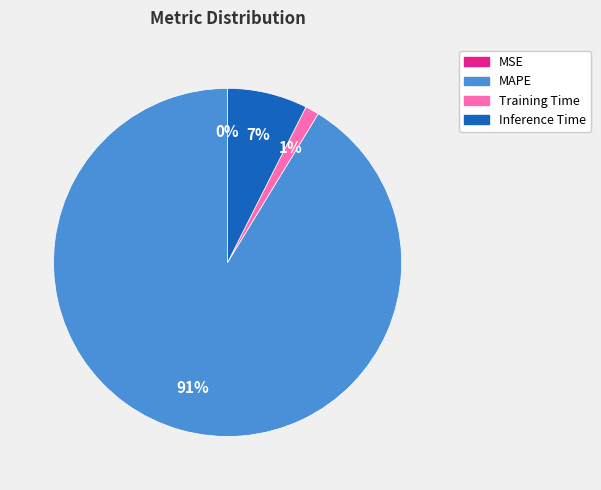

True or false: Training Time accounts for 1% of the total.

True